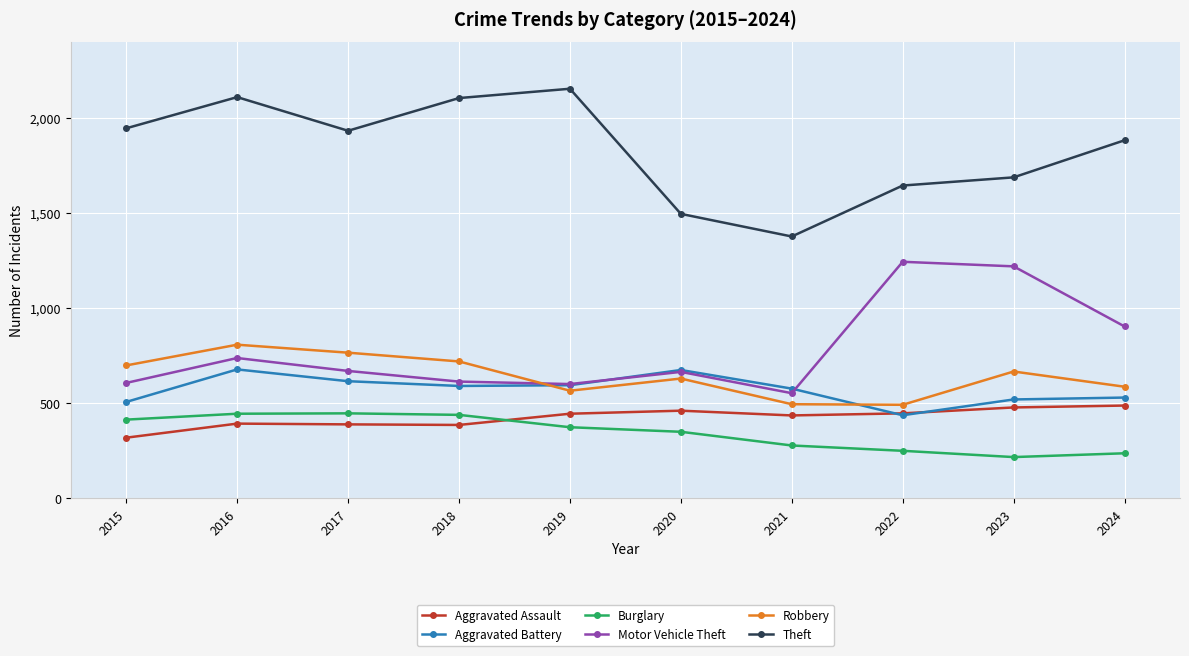

True or false: Theft and Robbery intersect in this chart.

False